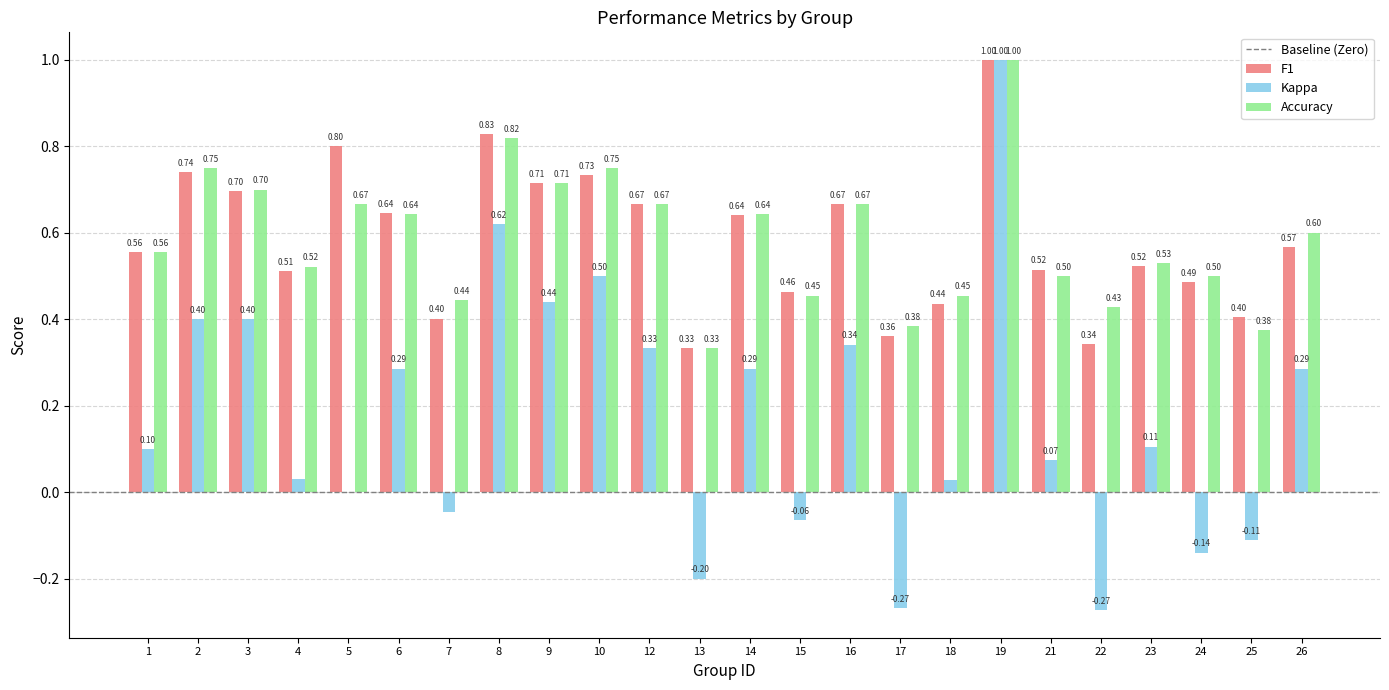

Is the value of F1 at 2 greater than the value of Accuracy at 14?

Yes